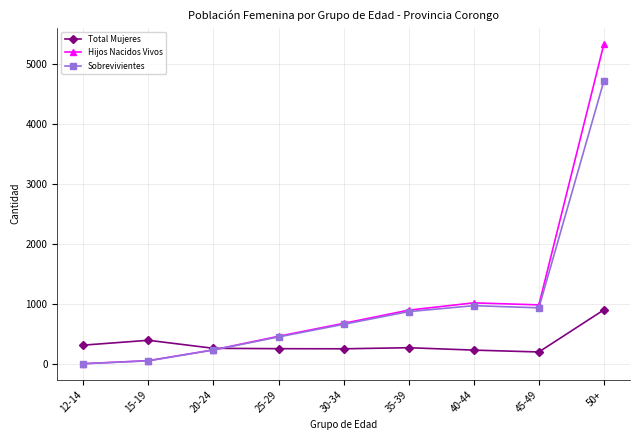

Between 40-44 and 50+, which series saw the biggest shift?

Hijos Nacidos Vivos